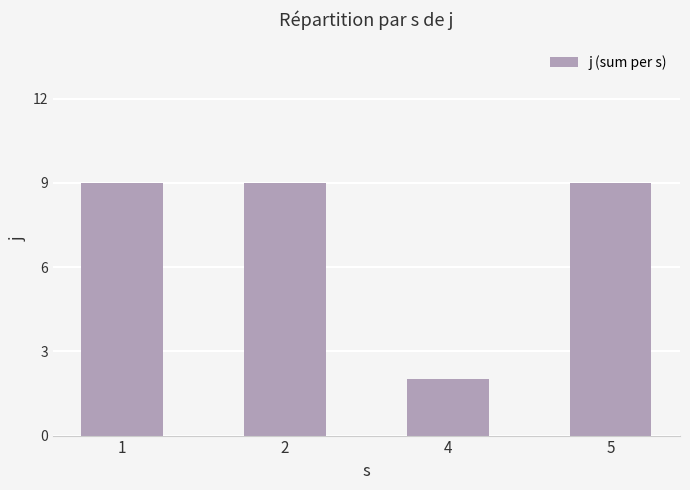

Is it true that the value at 2 is 9?

True